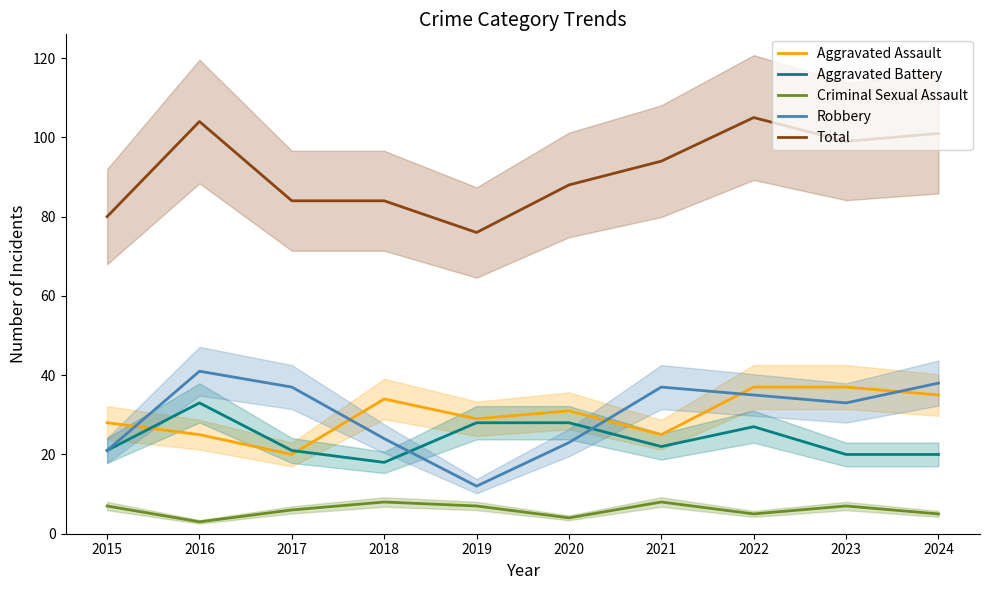

What is the difference between the highest and lowest values at 2017?

78